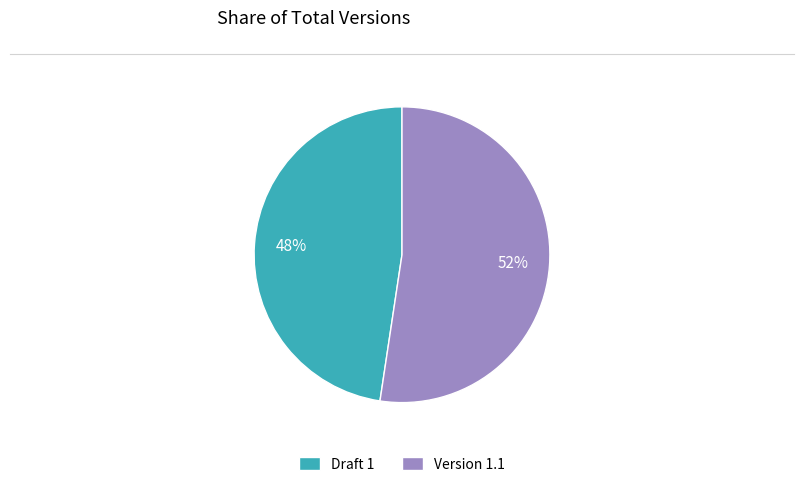

Do Version 1.1 and Draft 1 together represent more than half of the pie?

Yes